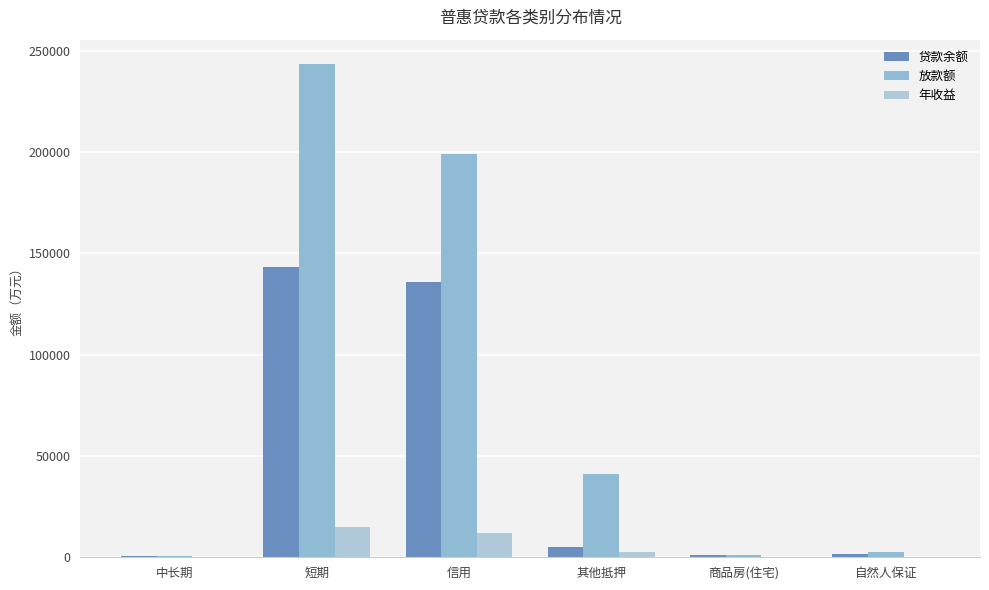

What position from the left is 自然人保证?

6